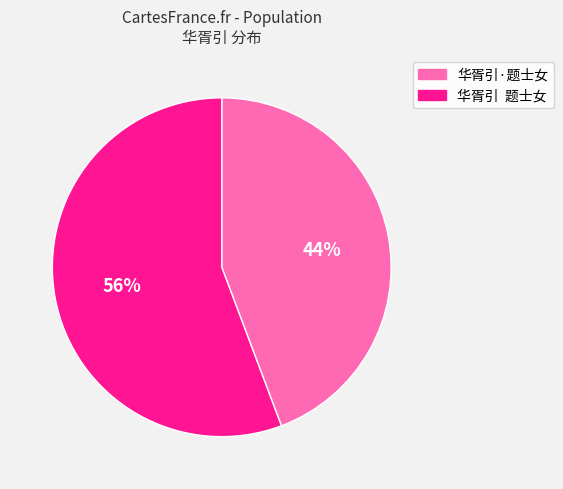

Which slice represents more than half of the pie?

华胥引 题士女